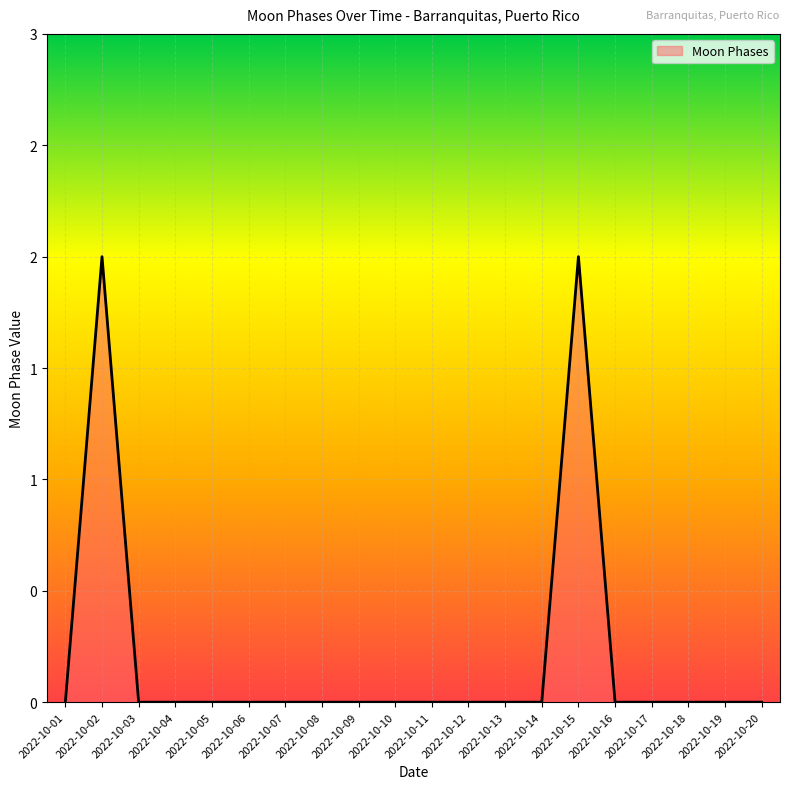

List the labels in order of value, smallest first.

2022-10-01, 2022-10-03, 2022-10-04, 2022-10-05, 2022-10-06, 2022-10-07, 2022-10-08, 2022-10-09, 2022-10-10, 2022-10-11, 2022-10-12, 2022-10-13, 2022-10-14, 2022-10-16, 2022-10-17, 2022-10-18, 2022-10-19, 2022-10-20, 2022-10-02, 2022-10-15